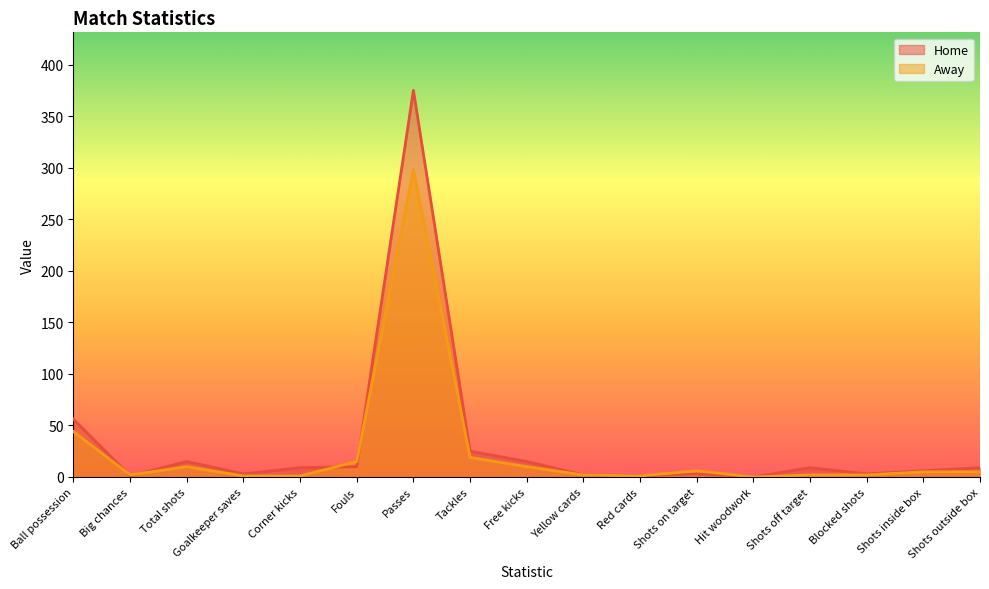

Where does the Home series first go above 9?

Ball possession